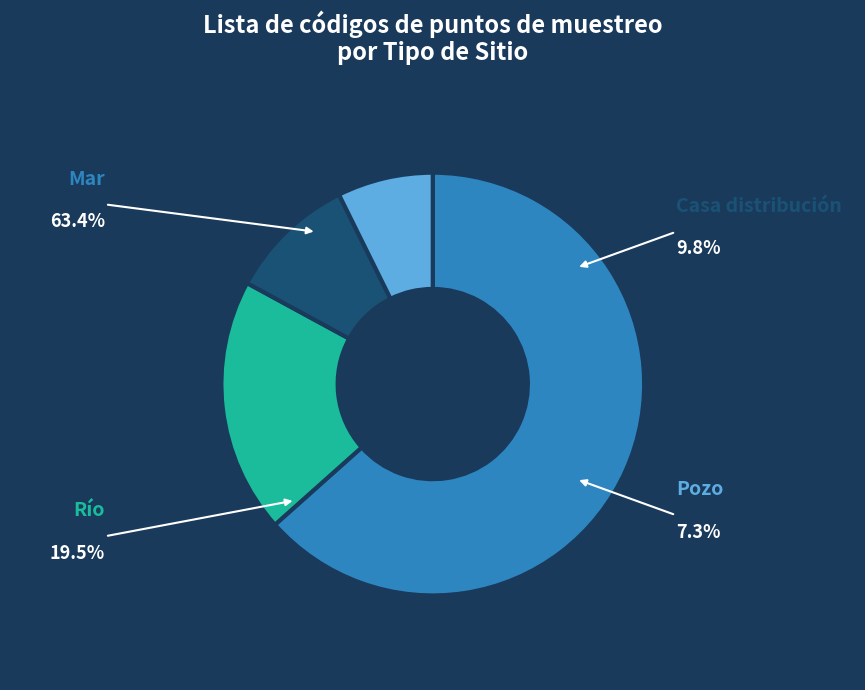

What percentage do Casa distribución and Río together represent?

29.3%